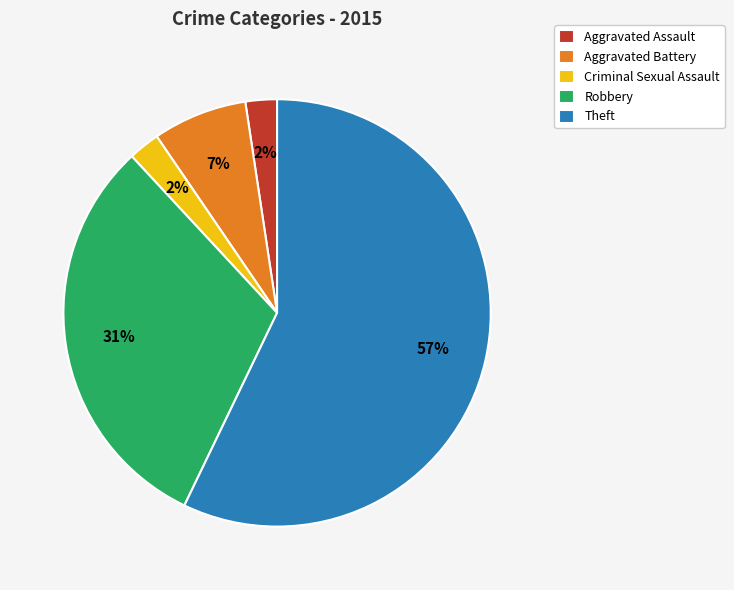

To the nearest percent, what is the combined percentage of Aggravated Assault and Robbery?

33%